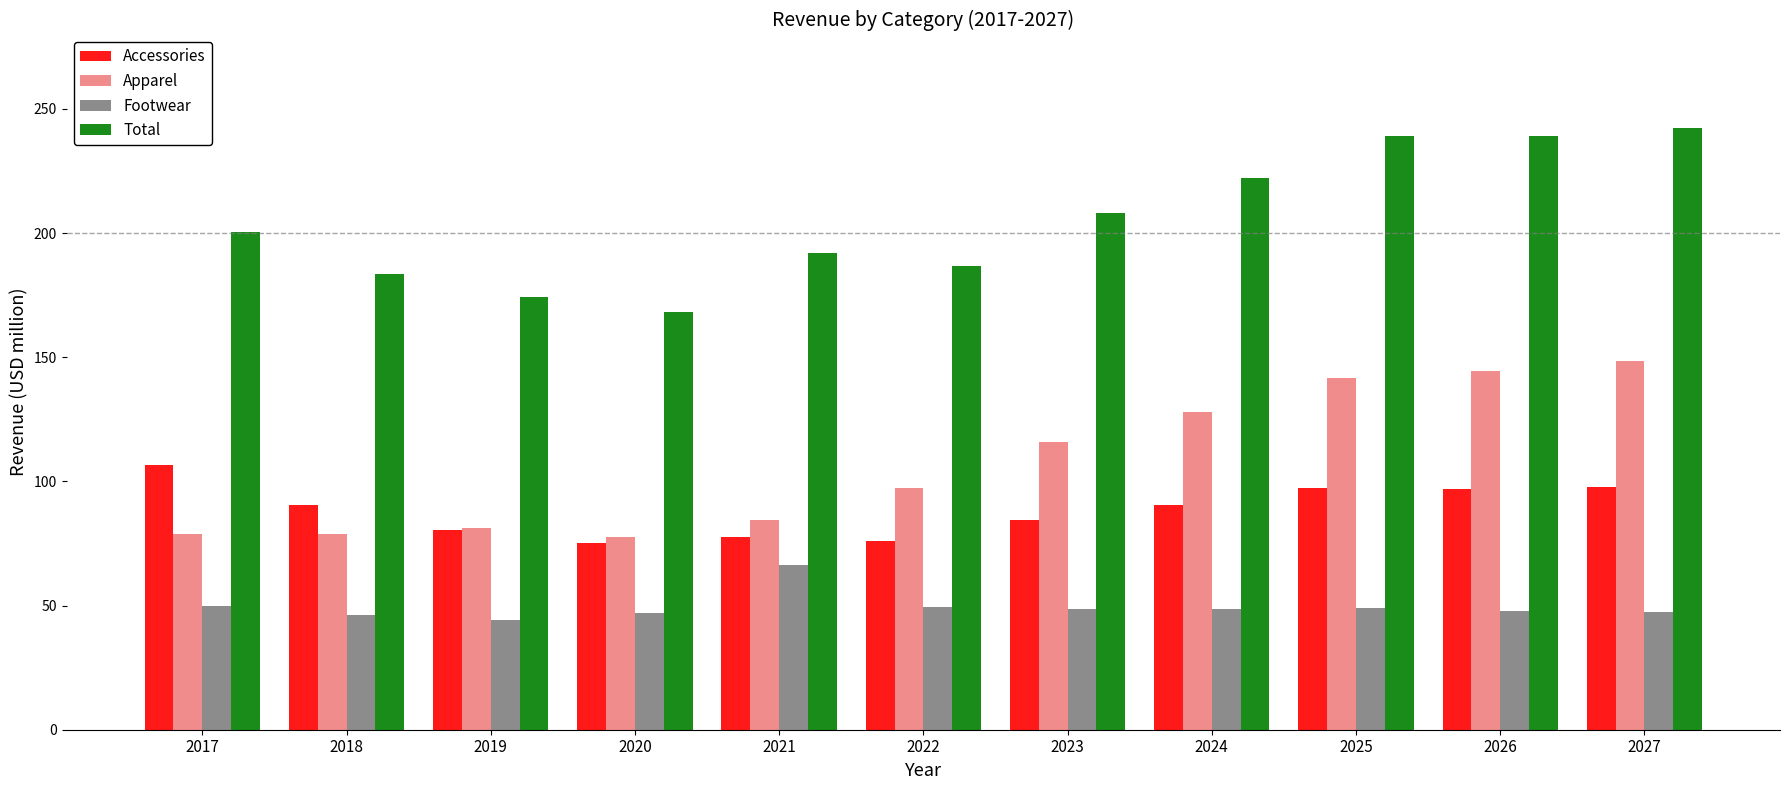

List the series in order of their peak value, lowest first.

Footwear, Accessories, Apparel, Total